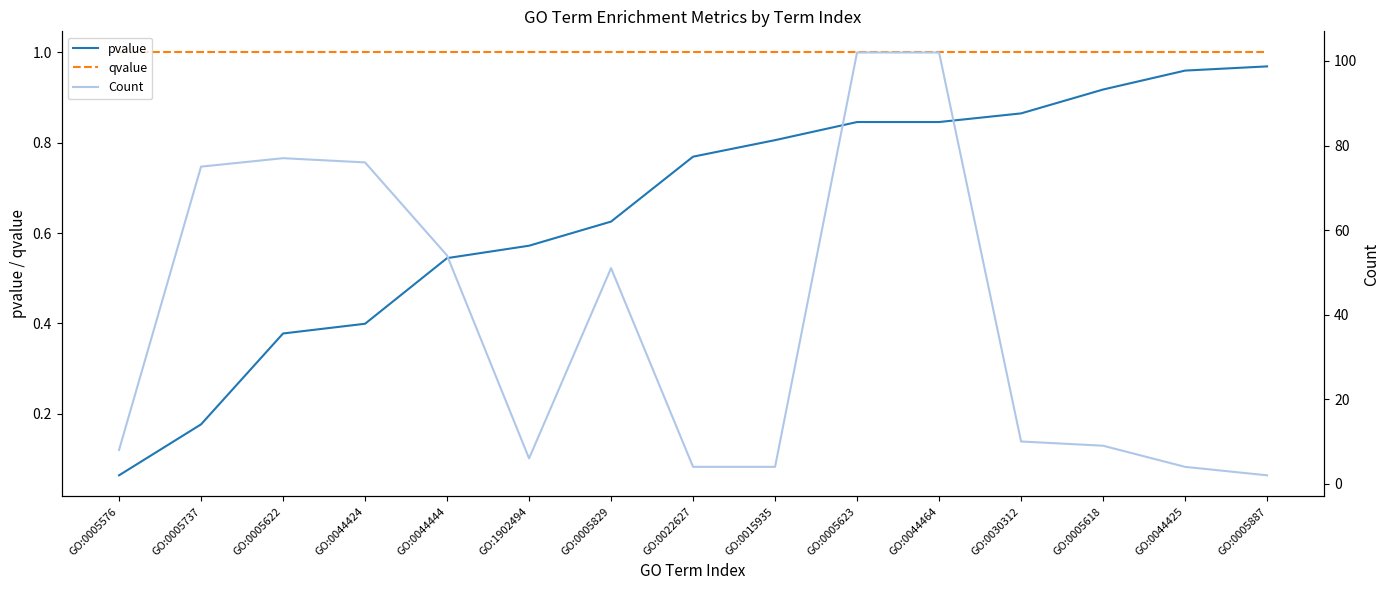

True or false: qvalue and Count intersect in this chart.

False